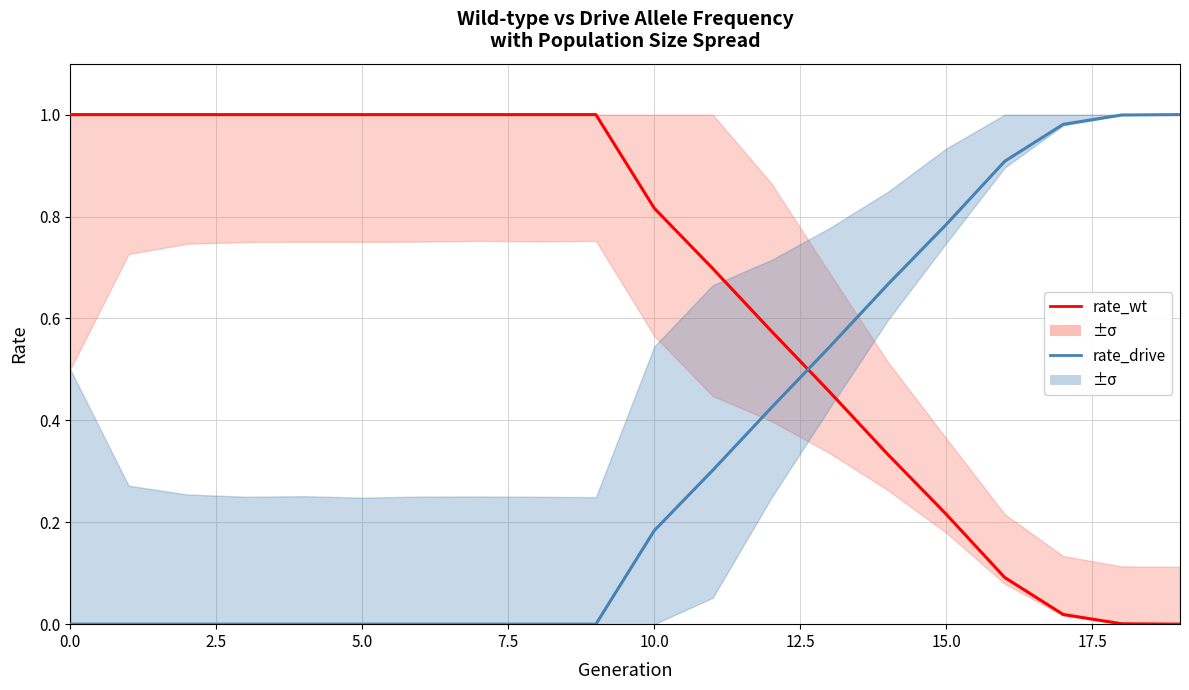

The value of rate_wt at 17 is 0.0. True or false?

True